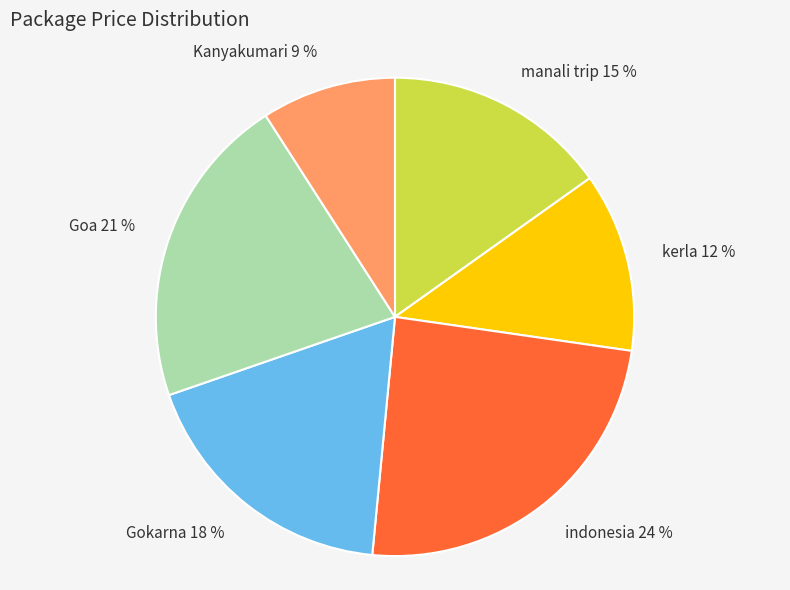

To the nearest percent, what is the difference between the indonesia 24 % and kerla 12 % slice percentages?

12%